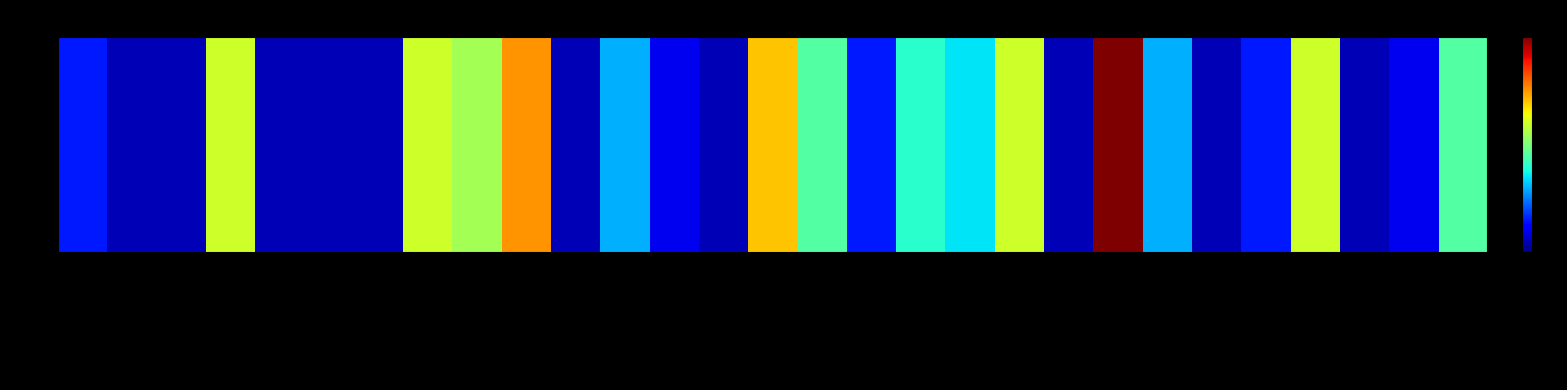

List the labels in order of value, smallest first.

brown bread, butter, chocolate, cling film/bags, curd, ham, onions, sausage, spread cheese, whipped/sour cream, margarine, whole milk, bottled water, pork, tropical fruit, house keeping products, spices, root vegetables, rolls/buns, pip fruit, yogurt, frozen meals, candles, frankfurter, salt, turkey, photo/film, frozen vegetables, soda